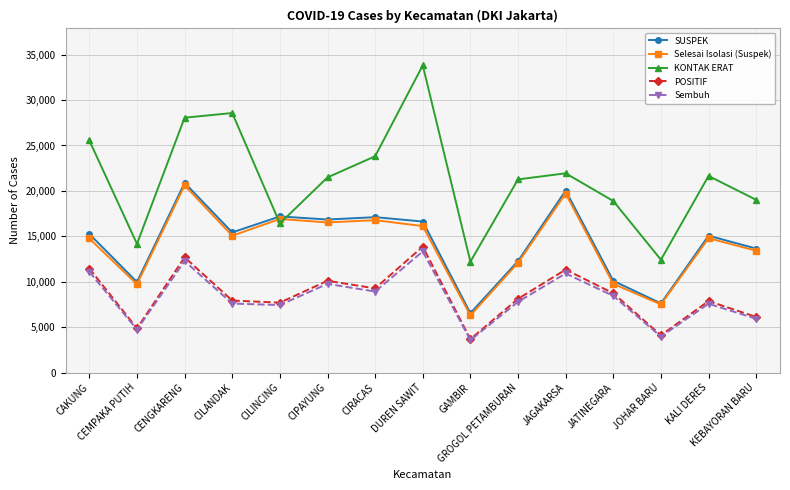

Is the value of Sembuh at CENGKARENG greater than the value of SUSPEK at CILANDAK?

No